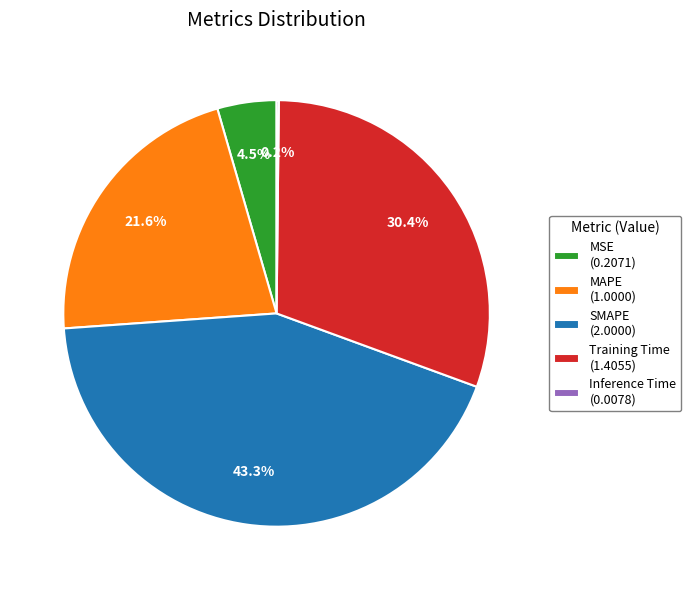

Is Training Time (1.4055) the majority of the pie?

No